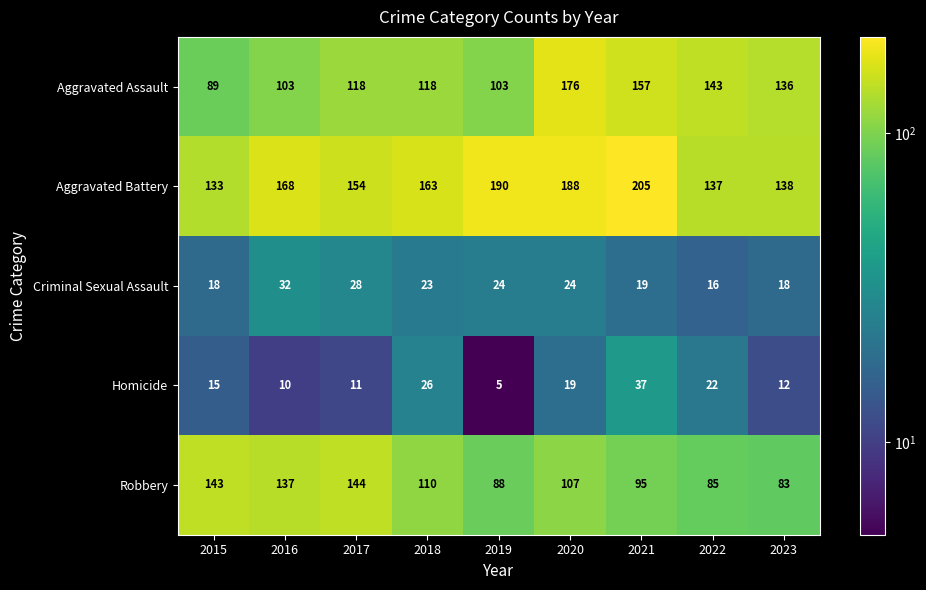

What is the difference between the second highest and minimum values in the Aggravated Assault series?

68